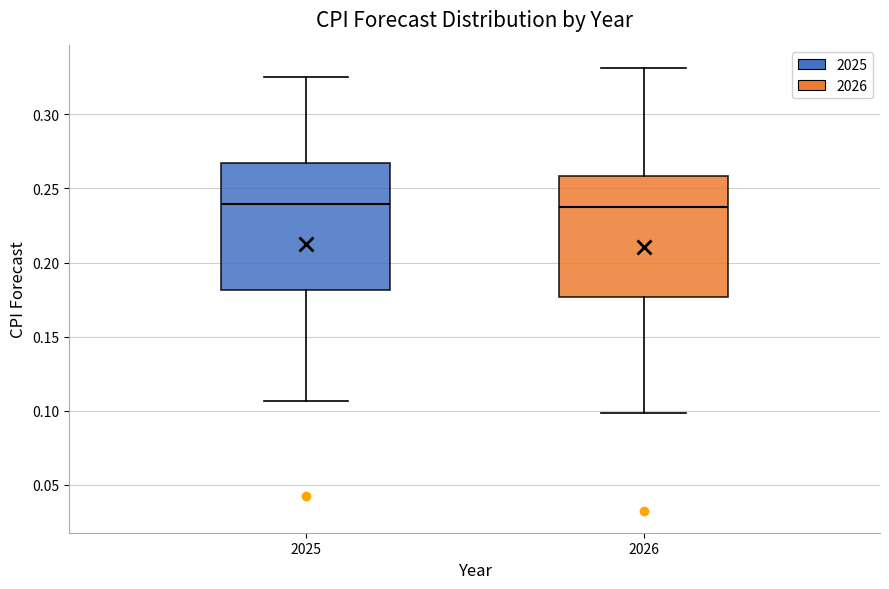

Reading left to right, read every box against the y-axis: the position of its median line, the range the box covers, and the ends of its whiskers. The values are not printed on the chart, so give them approximately, as read against the axis.

2025: median 0.240, box 0.180 to 0.265, whiskers 0.105 to 0.325
2026: median 0.235, box 0.175 to 0.260, whiskers 0.100 to 0.330